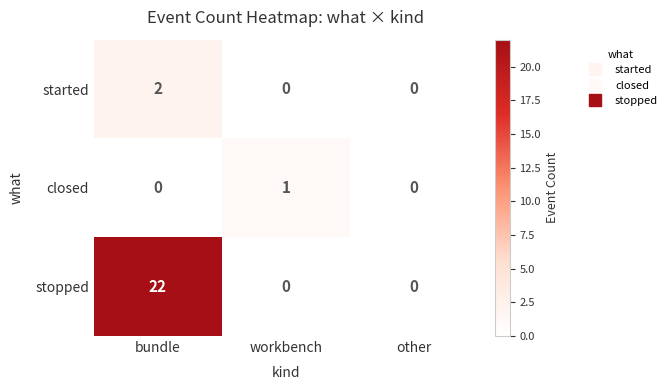

Reading left to right, extract all data points from this chart.

started: bundle=2	workbench=0	other=0
closed: bundle=0	workbench=1	other=0
stopped: bundle=22	workbench=0	other=0